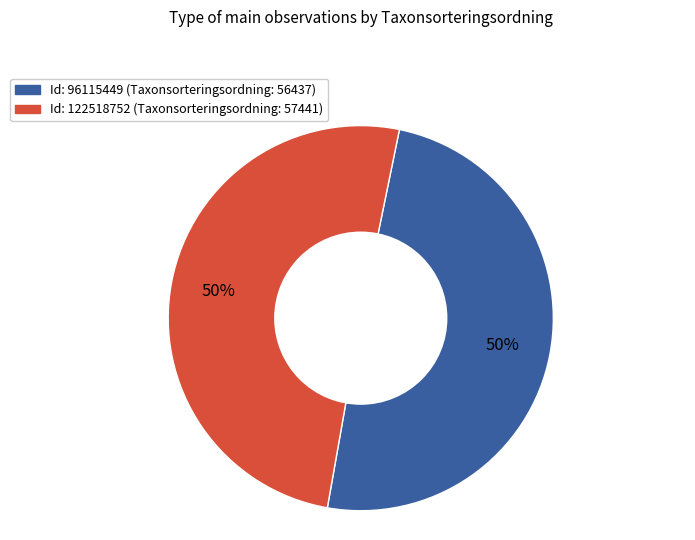

Rank the categories by value from highest to lowest.

122518752, 96115449